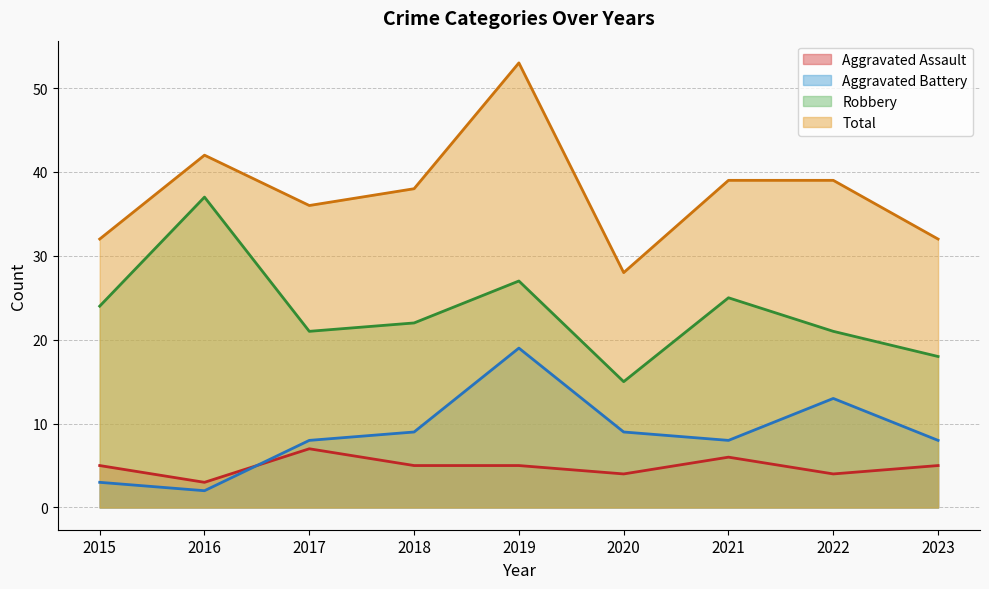

At which category does Aggravated Battery reach its first local valley?

2016